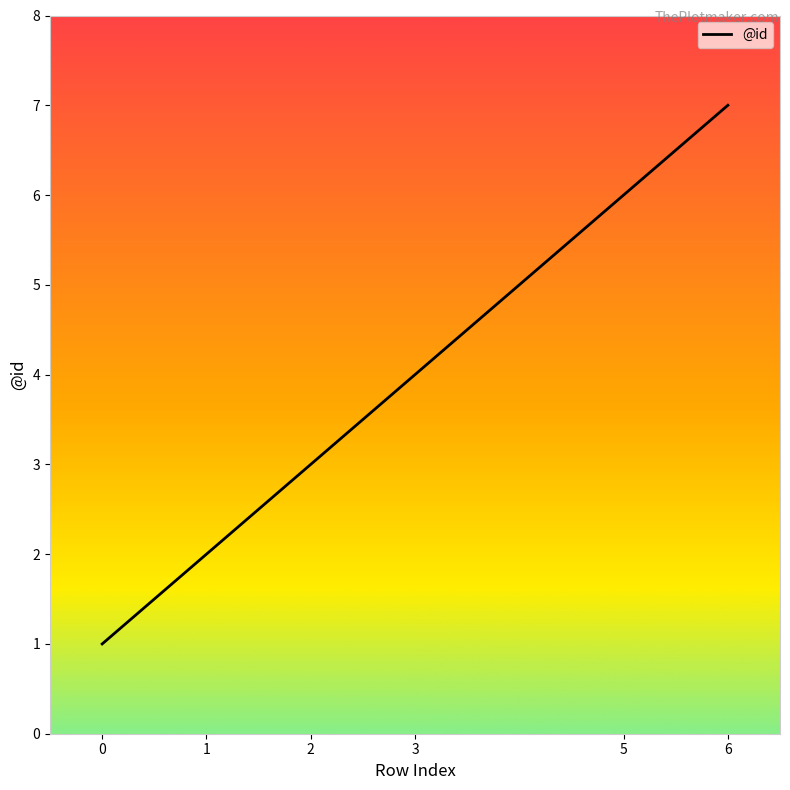

True or false: there are more than 0 points higher than both neighbors.

False